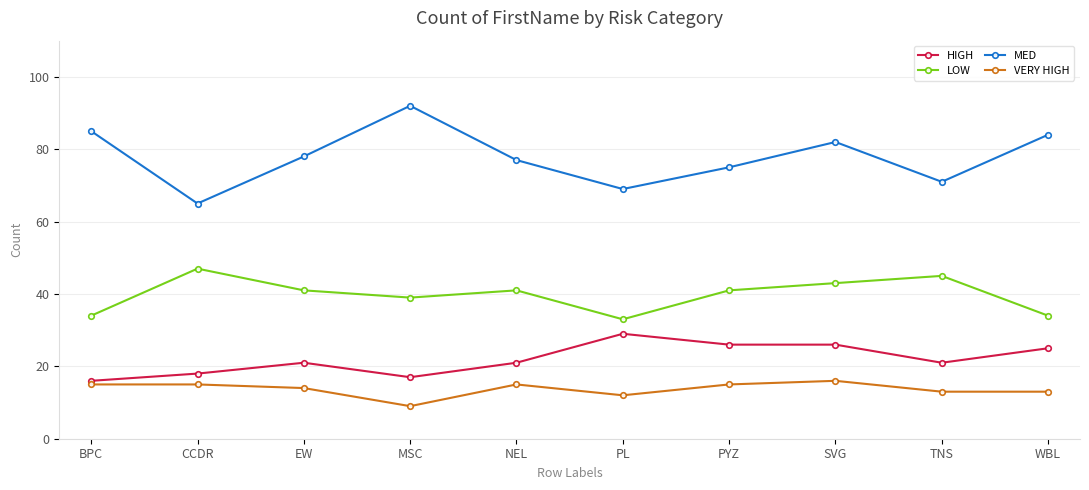

Reading right to left, transcribe all the data shown in this chart.

HIGH: WBL=25	TNS=21	SVG=26	PYZ=26	PL=29	NEL=21	MSC=17	EW=21	CCDR=18	BPC=16
LOW: WBL=34	TNS=45	SVG=43	PYZ=41	PL=33	NEL=41	MSC=39	EW=41	CCDR=47	BPC=34
MED: WBL=84	TNS=71	SVG=82	PYZ=75	PL=69	NEL=77	MSC=92	EW=78	CCDR=65	BPC=85
VERY HIGH: WBL=13	TNS=13	SVG=16	PYZ=15	PL=12	NEL=15	MSC=9	EW=14	CCDR=15	BPC=15